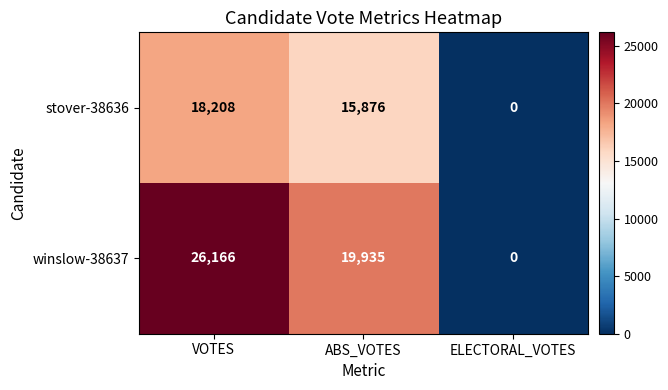

Which series has the largest range (max minus min)?

winslow-38637